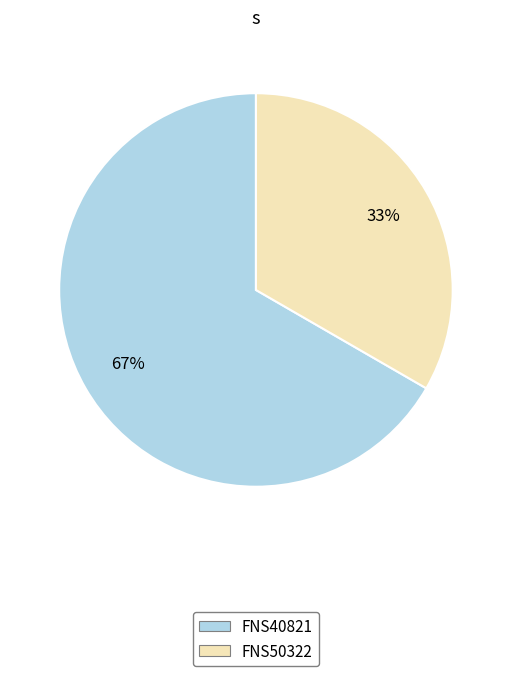

Is the sum of FNS40821 and FNS50322 greater than half?

Yes